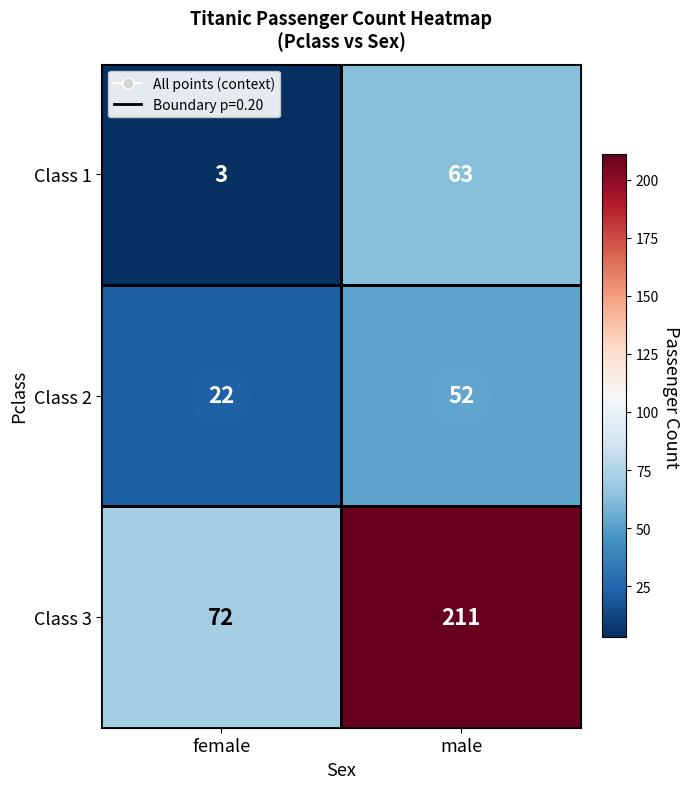

How many categories are shown in the chart?

2